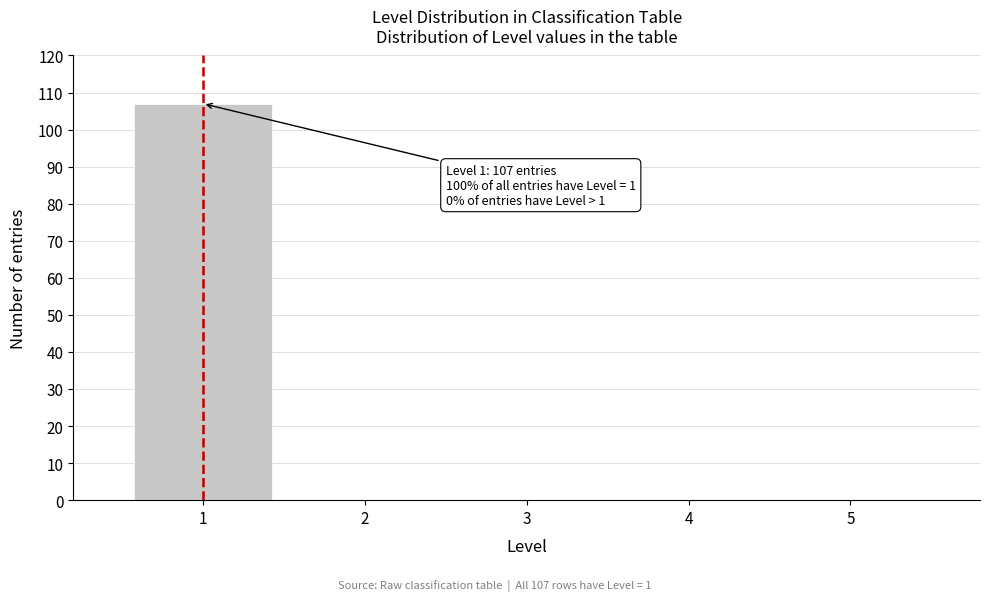

Reading left to right, transcribe all the data shown in this chart.

1=107	2=0	3=0	4=0	5=0